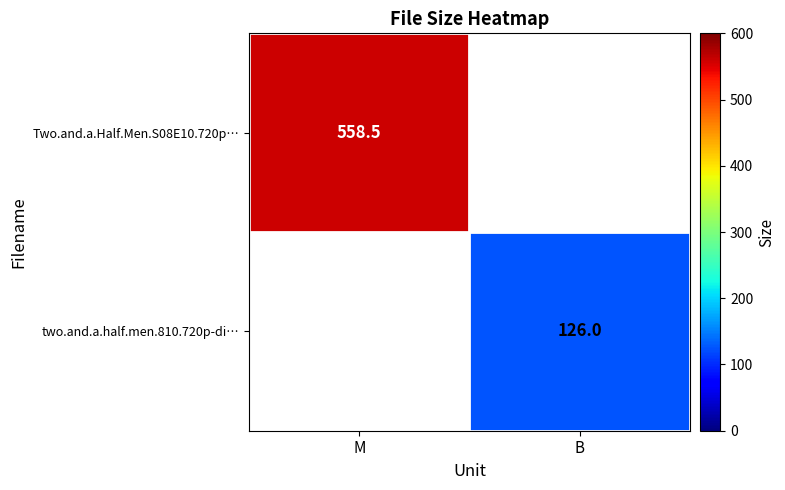

True or false: Two.and.a.Half.Men.S08E10.720p… has a value of 244.0 at M.

False